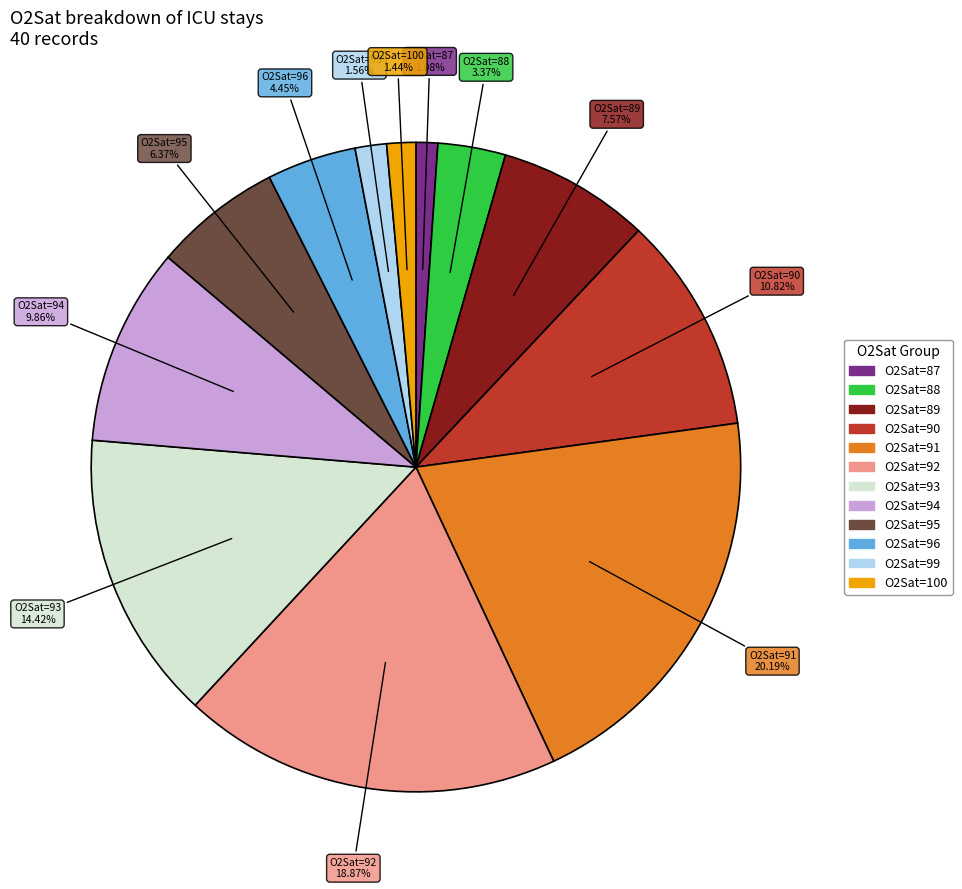

Does any single category account for the majority?

No